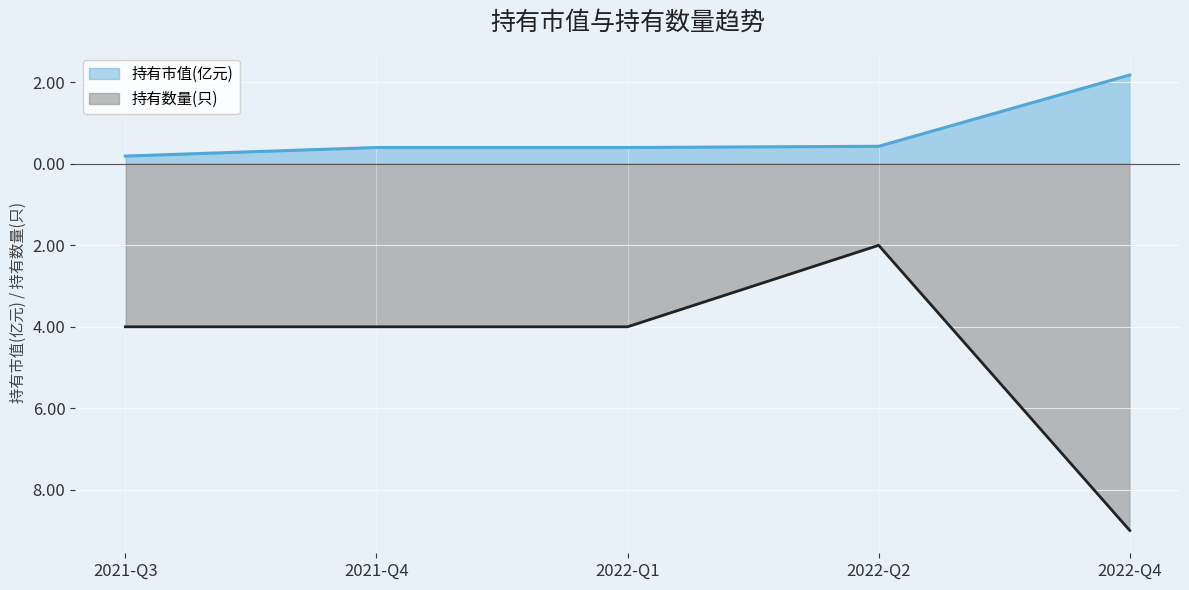

What is the greatest value displayed?

2.2